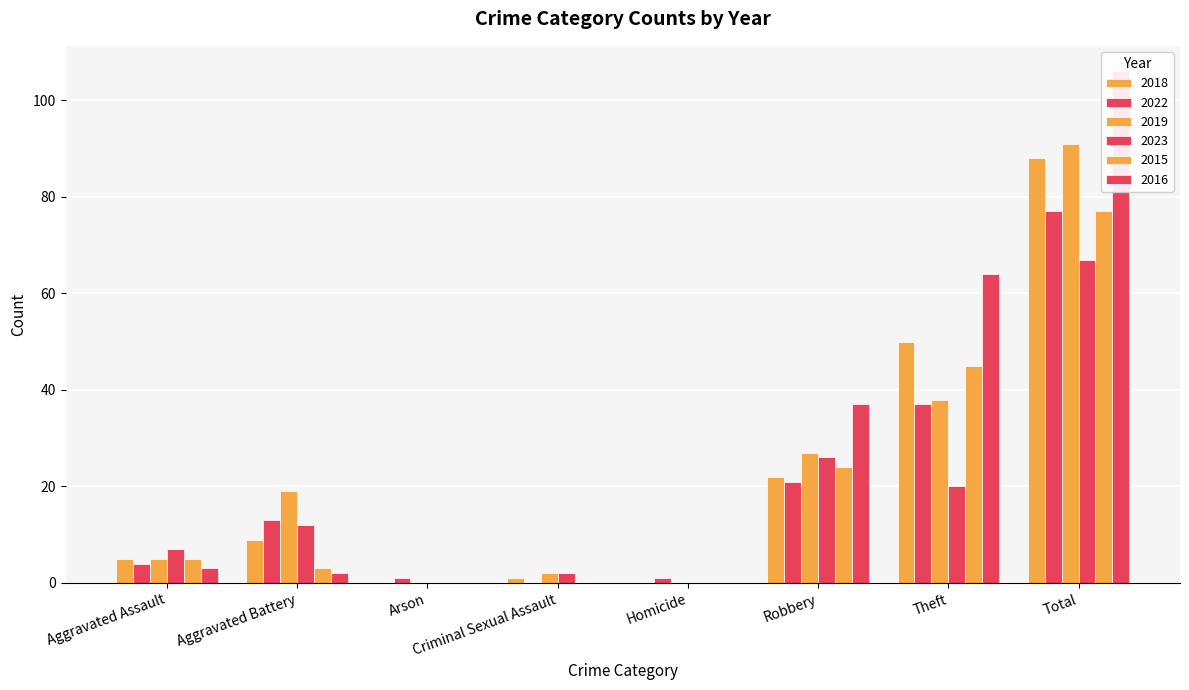

Are the bars horizontal?

No